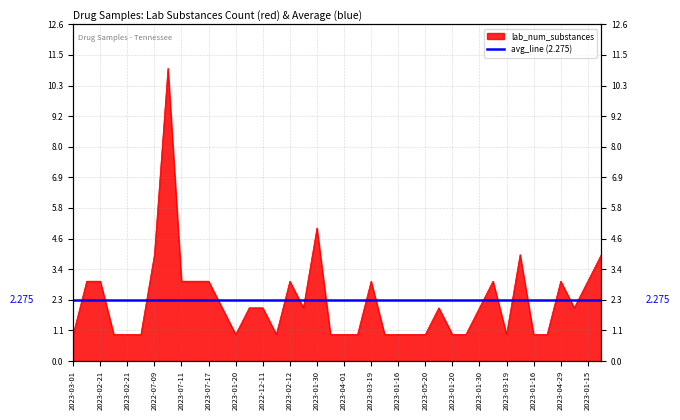

What is the difference between the maximum and second lowest values?

10